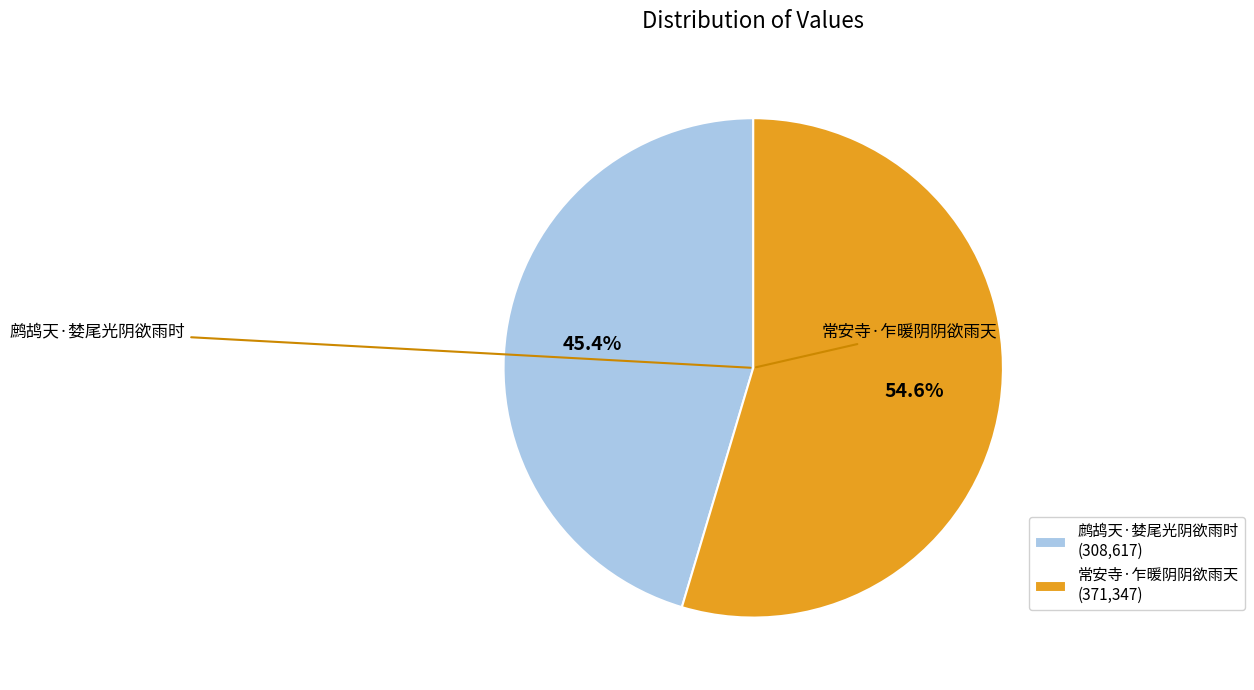

Rank the categories by value from highest to lowest.

常安寺·乍暖阴阴欲雨天, 鹧鸪天·婪尾光阴欲雨时